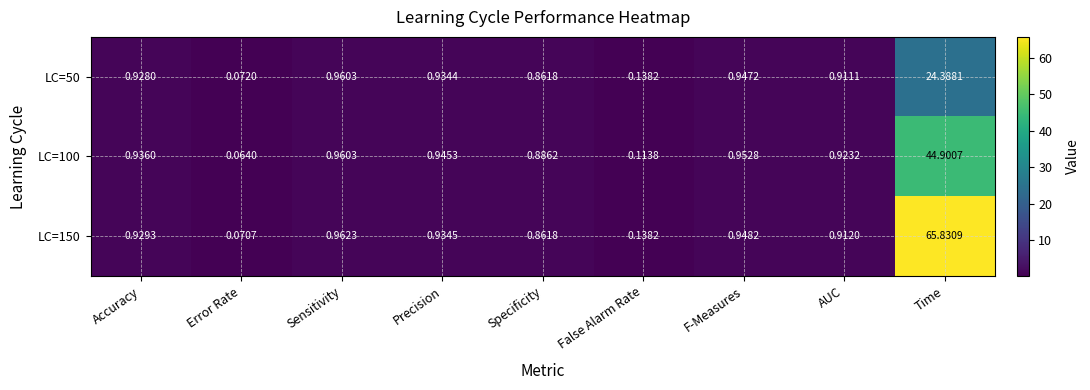

List the labels in order of LC=50 value, smallest first.

Error Rate, False Alarm Rate, Specificity, AUC, Accuracy, Precision, F-Measures, Sensitivity, Time